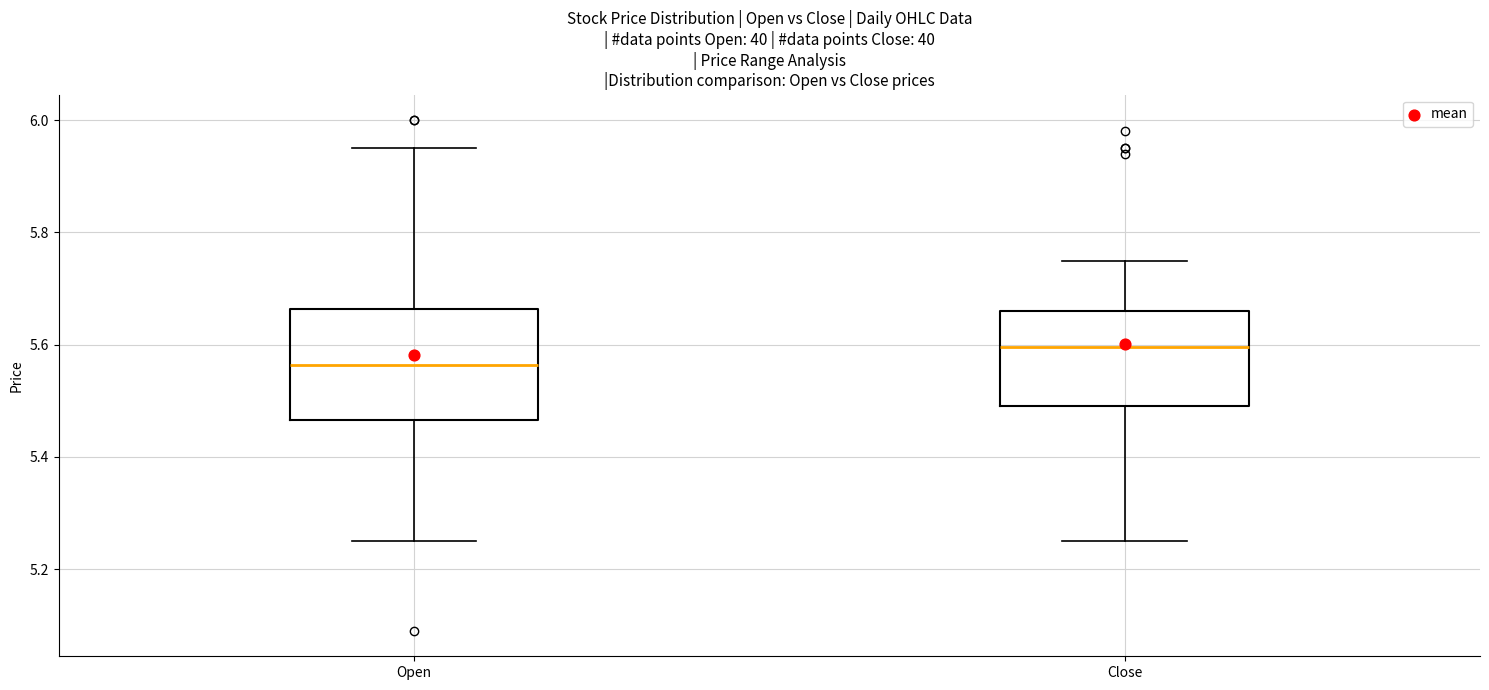

Reading left to right, read every box against the y-axis: the position of its median line, the range the box covers, and the ends of its whiskers. The values are not printed on the chart, so give them approximately, as read against the axis.

Open: median 5.56, box 5.46 to 5.66, whiskers 5.26 to 5.96
Close: median 5.60, box 5.50 to 5.66, whiskers 5.26 to 5.76